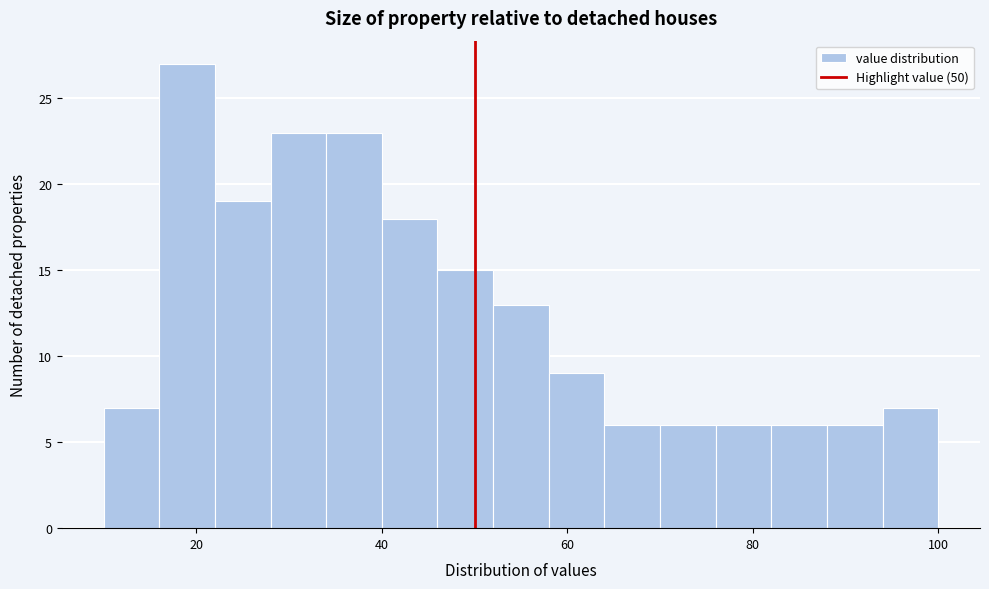

Around what value on the x-axis is the tallest bar? Give the approximate position of its centre, as read against the axis.

20